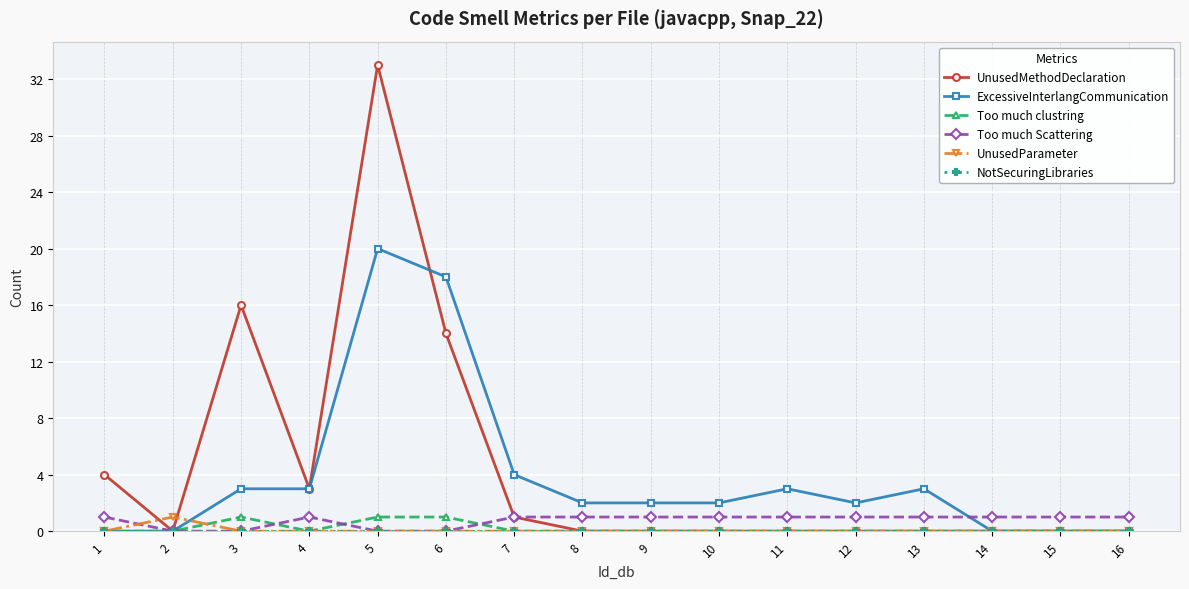

Between 4 and 10, which series saw the biggest shift?

UnusedMethodDeclaration